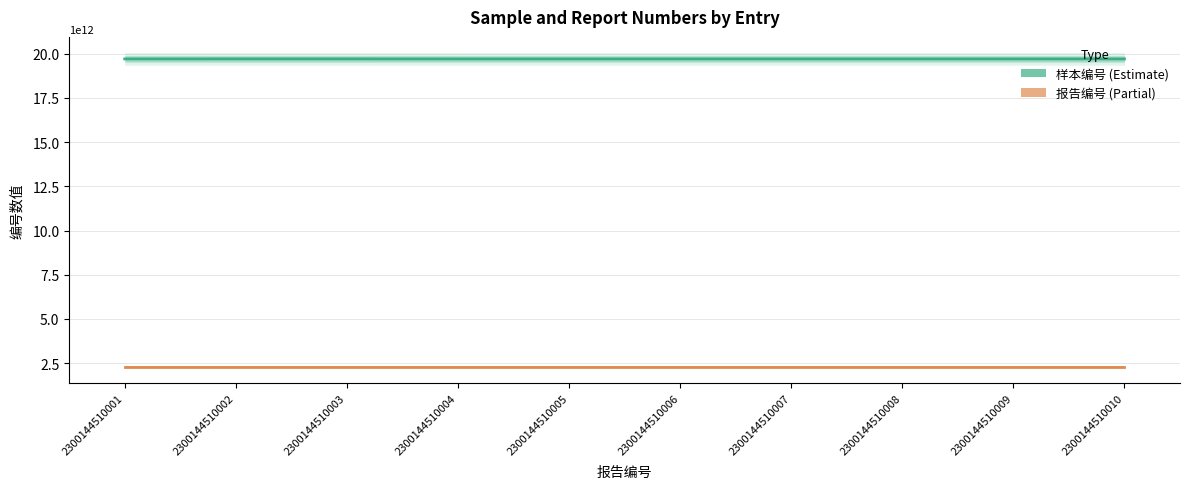

Reading right to left, extract all data points from this chart.

样本编号: 19701005320392	19701005475912	19701001823055	19701003221880	19701004856311	19701003561629	19701005250133	19701800017999	19701800186660	19701001346994
报告编号: 2300144510010	2300144510009	2300144510008	2300144510007	2300144510006	2300144510005	2300144510004	2300144510003	2300144510002	2300144510001